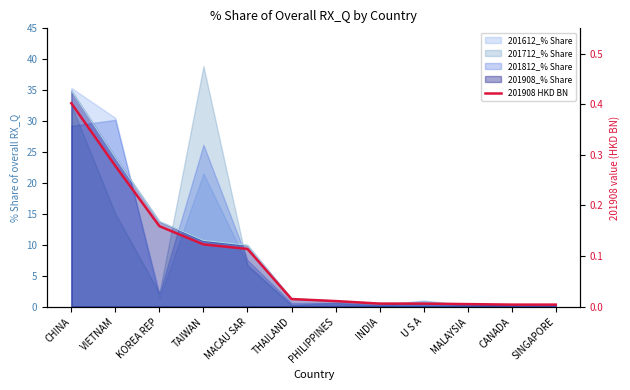

What is the sum of the values at MALAYSIA and VIETNAM?

0.3